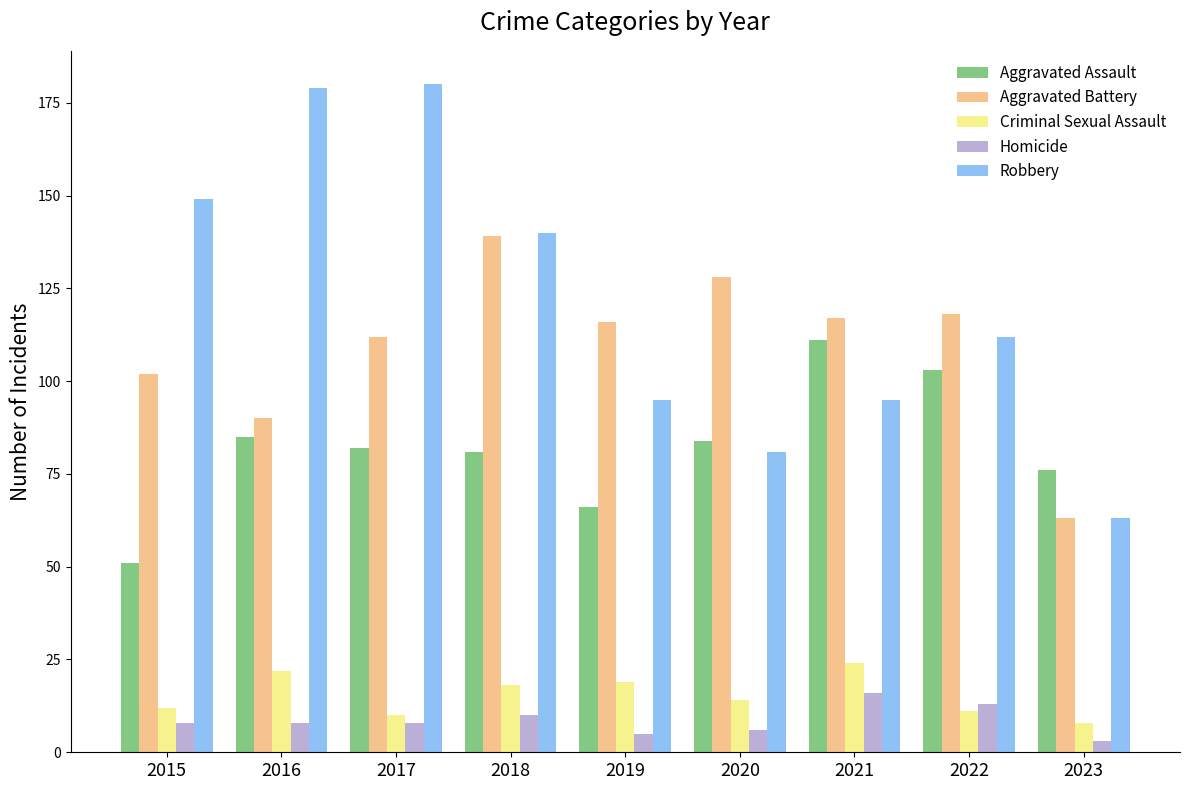

What is the spread (max minus min) of values at 2019?

111